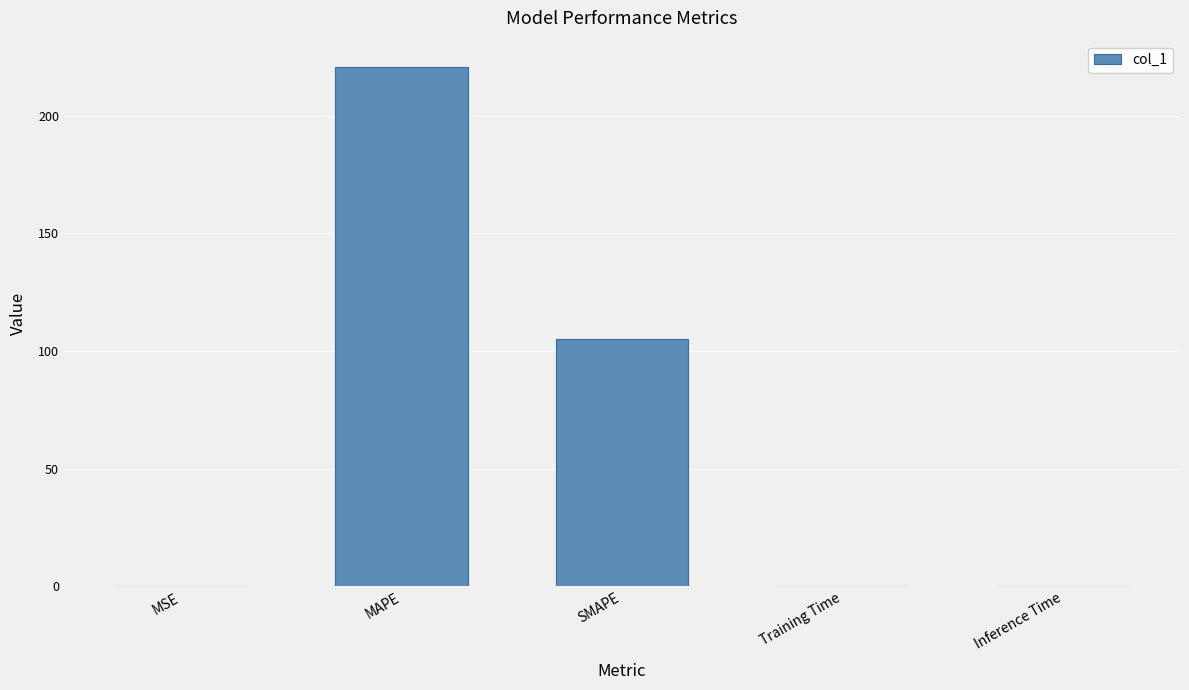

The value at MSE is 0.0. True or false?

True